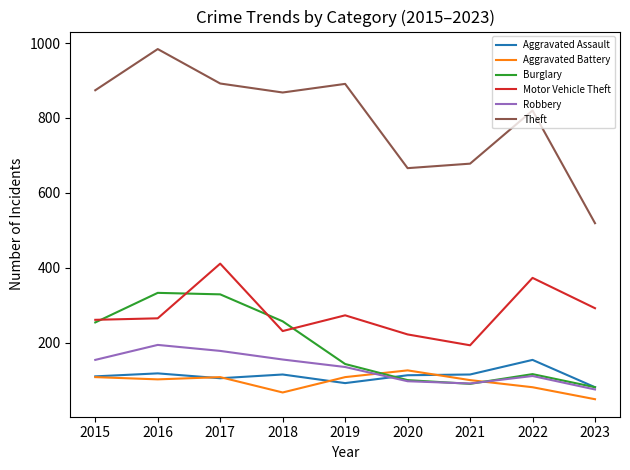

At which label does Robbery reach its minimum?

2023